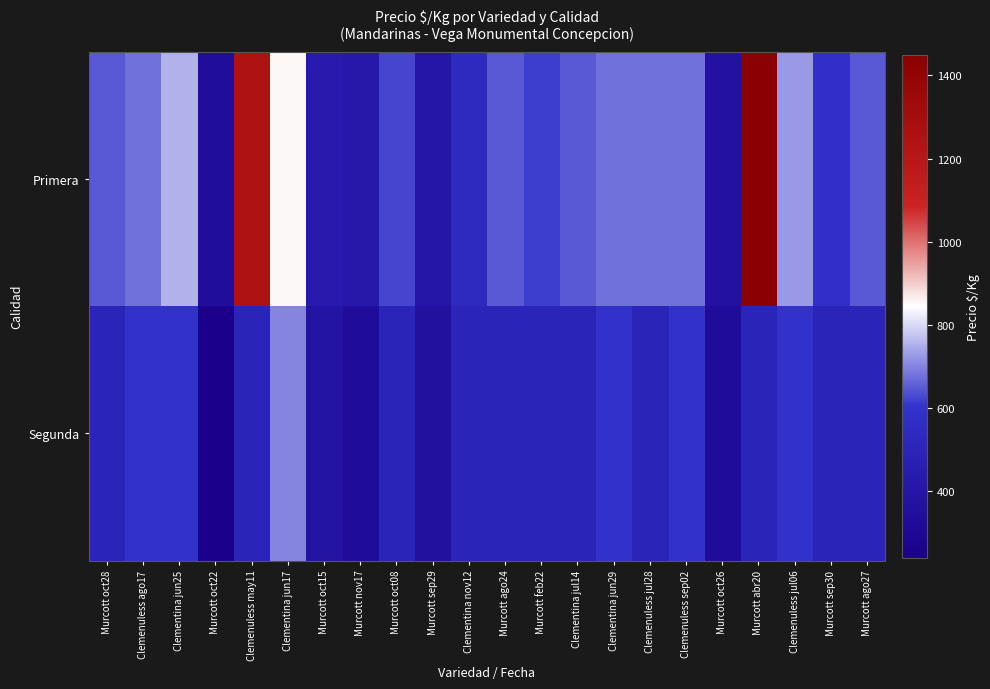

What is the difference between the highest and lowest values at Murcott oct15?

42